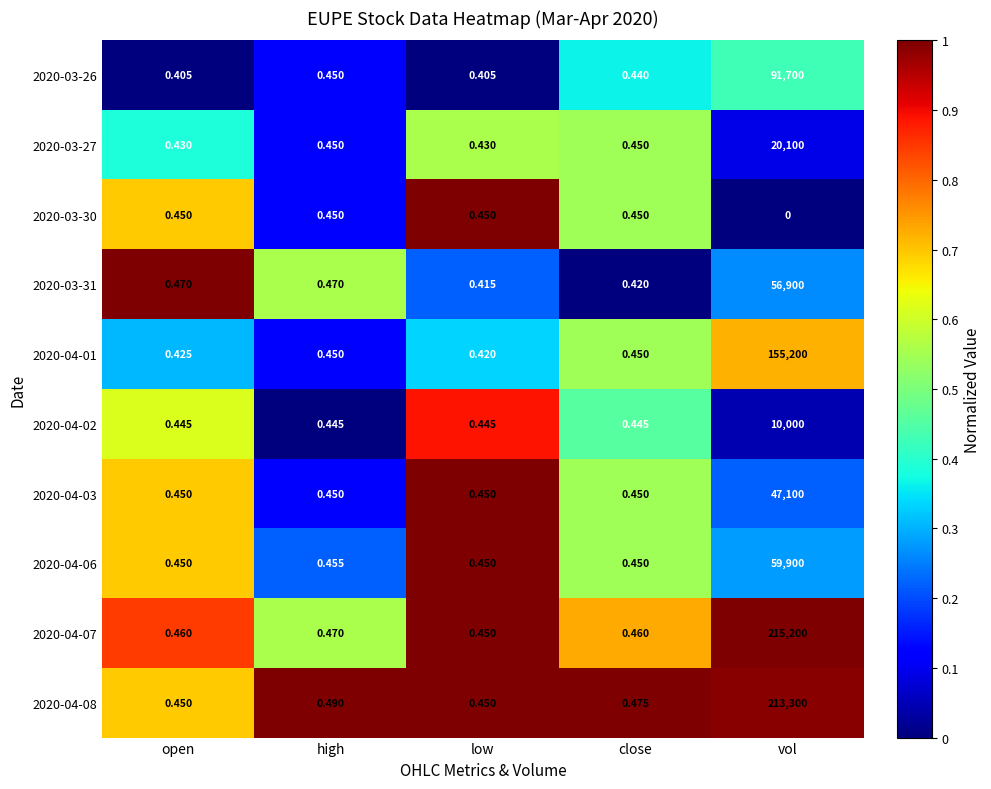

At which label does 2020-04-08 reach its peak?

vol